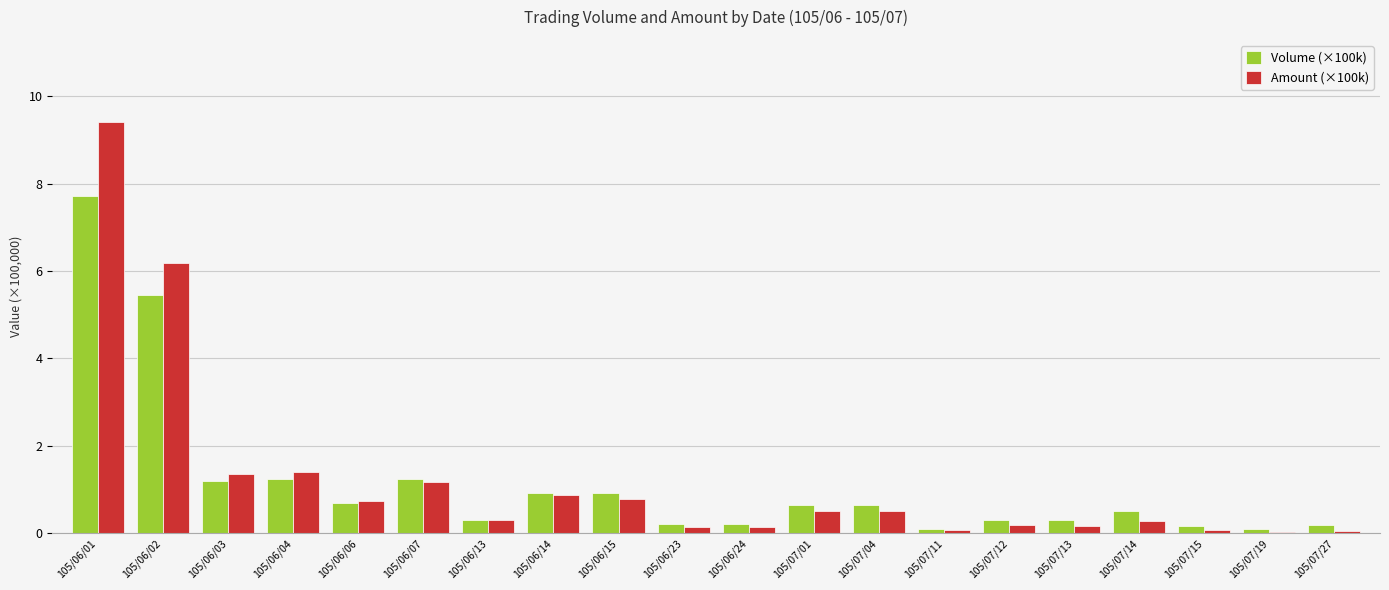

What are all the series names shown in the legend?

Volume (×100k), Amount (×100k)